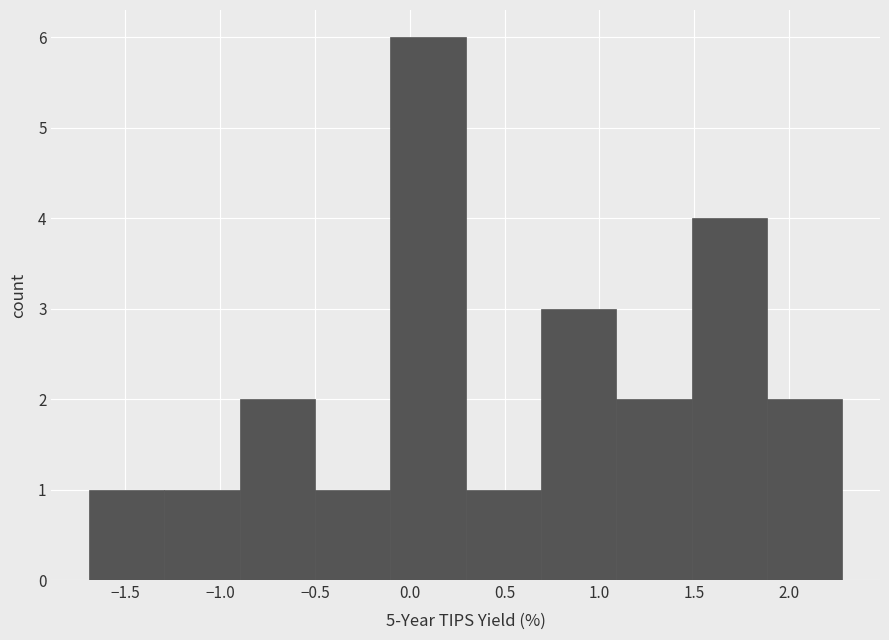

Which range on the x-axis has the tallest bar?

-0.1 to 0.3